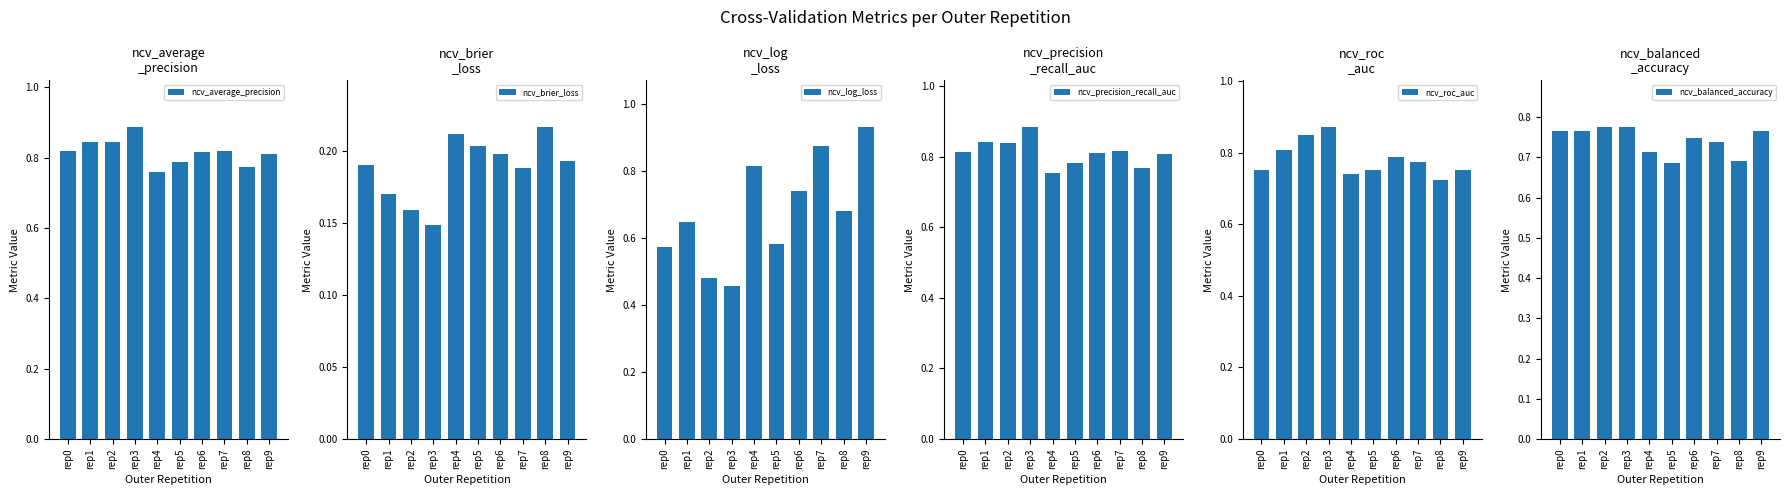

At which label is ncv_balanced_accuracy closest to 0?

rep5